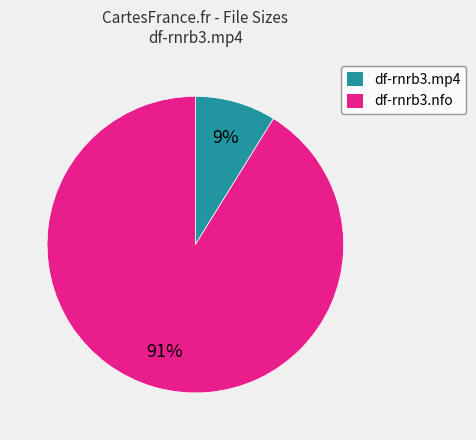

Count the number of slices in the pie.

2